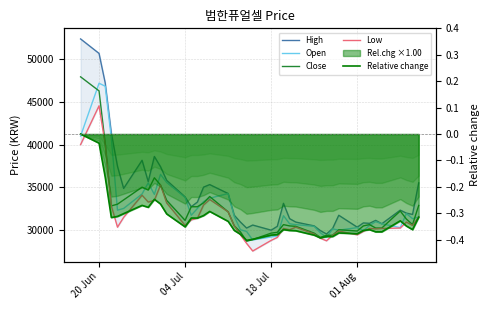

What are all the series names shown in the legend?

High, Open, Close, Low, Relative change